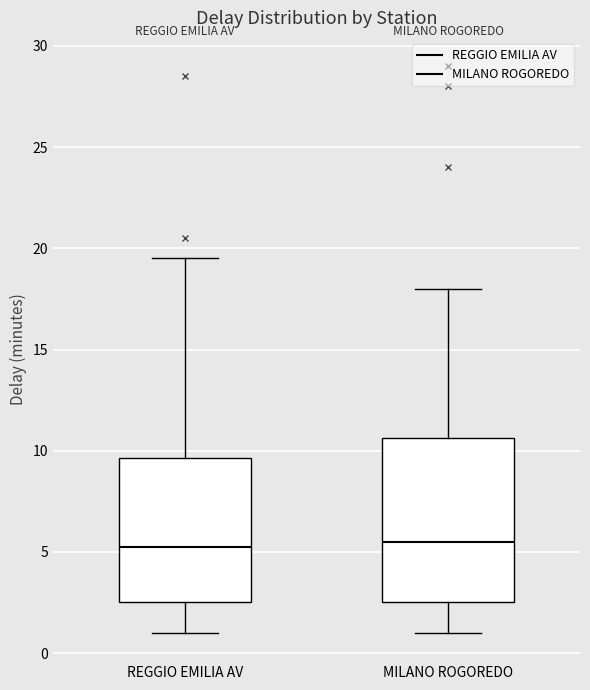

Reading left to right, transcribe this box plot: for each box, give where its median line is, the range the box spans, and where its two whiskers end, as read against the y-axis. The values are not printed on the chart, so give them approximately, as read against the axis.

REGGIO EMILIA AV: median 5.5, box 2.5 to 9.5, whiskers 1.0 to 19.5
MILANO ROGOREDO: median 5.5, box 2.5 to 10.5, whiskers 1.0 to 18.0